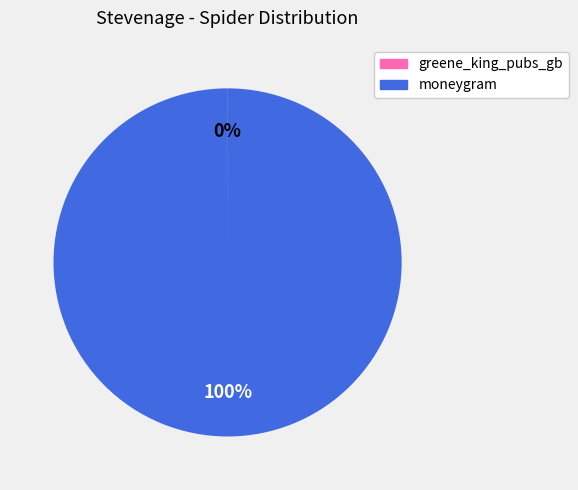

What percentage is the moneygram slice, to the nearest percent?

100%